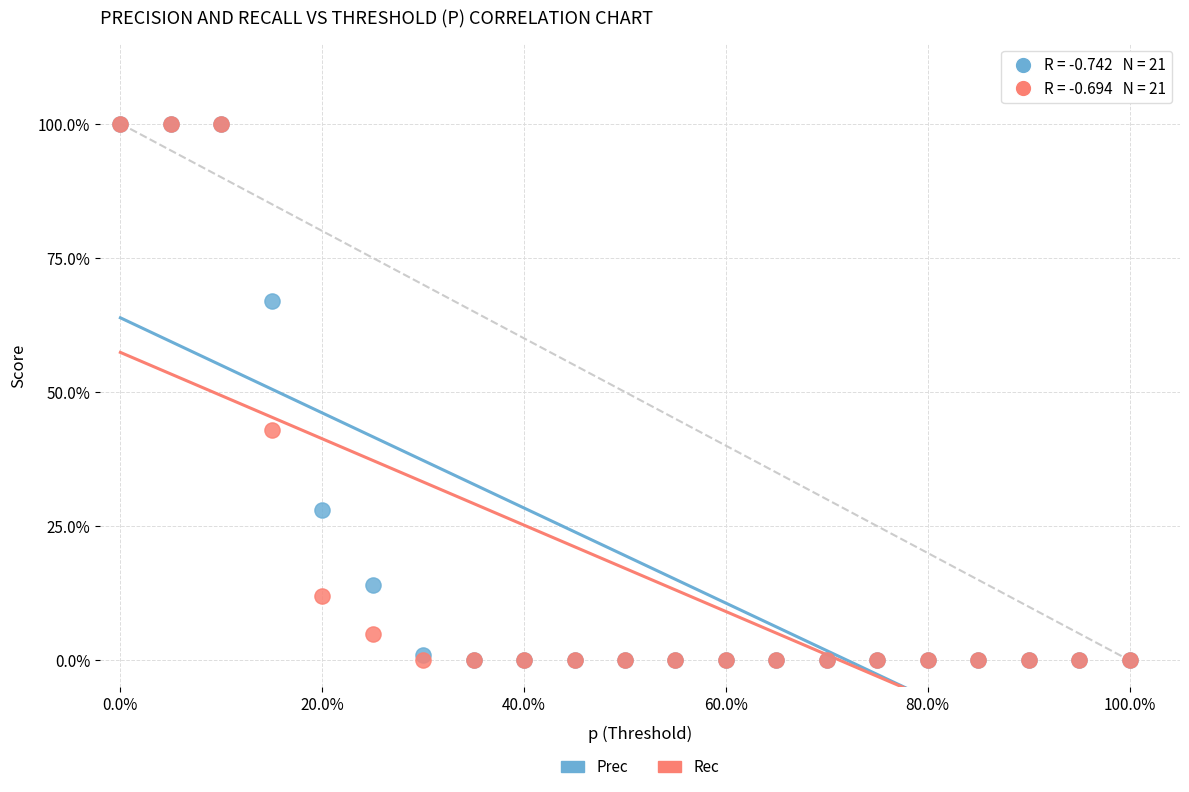

What are all the series names shown in the legend?

Prec, Rec